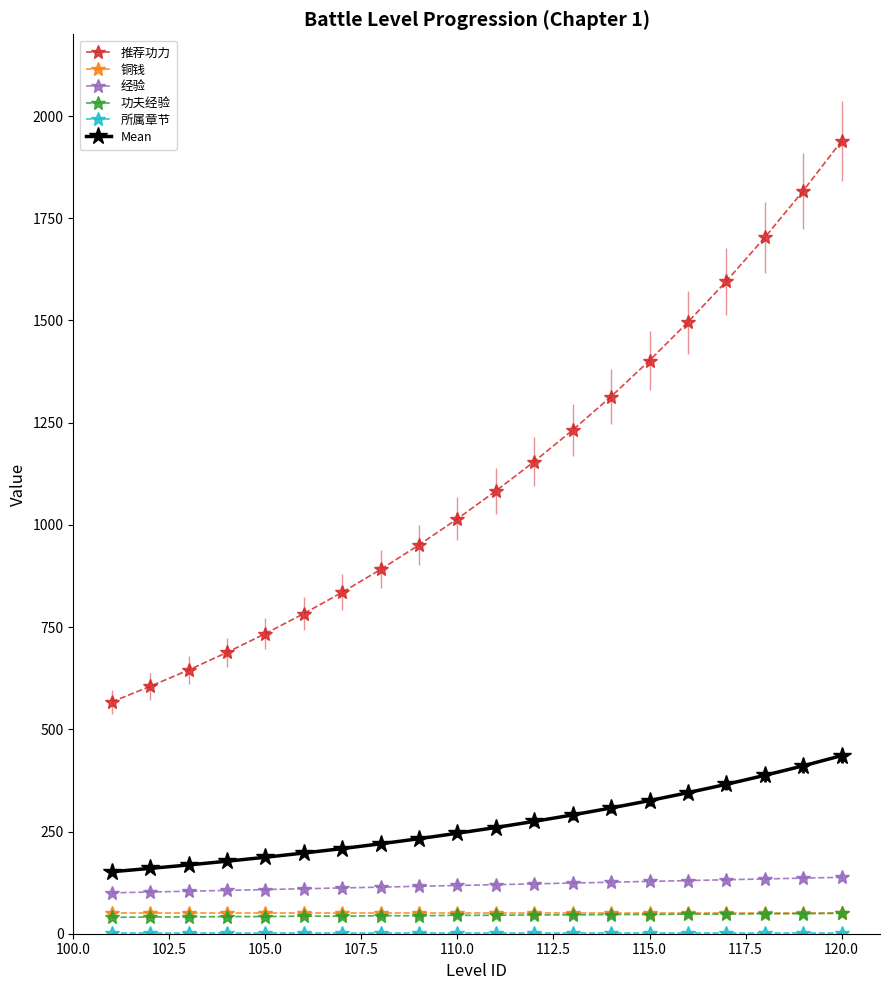

True or false: 推荐功力 has more than 2 interior local peaks.

False